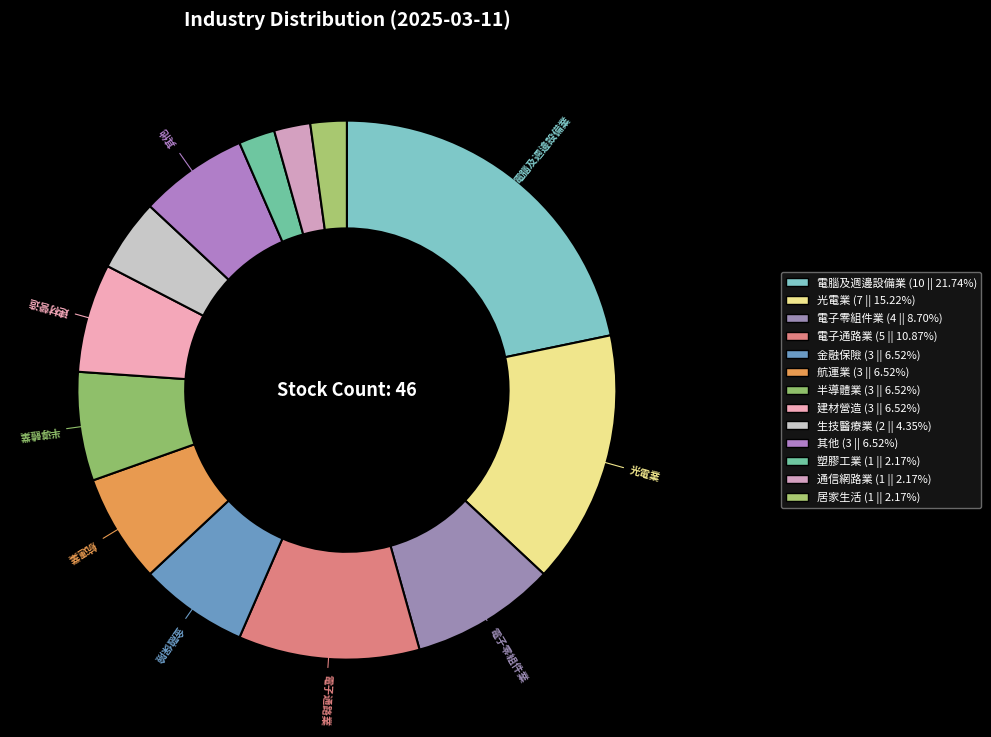

How many slices are in this pie chart?

13